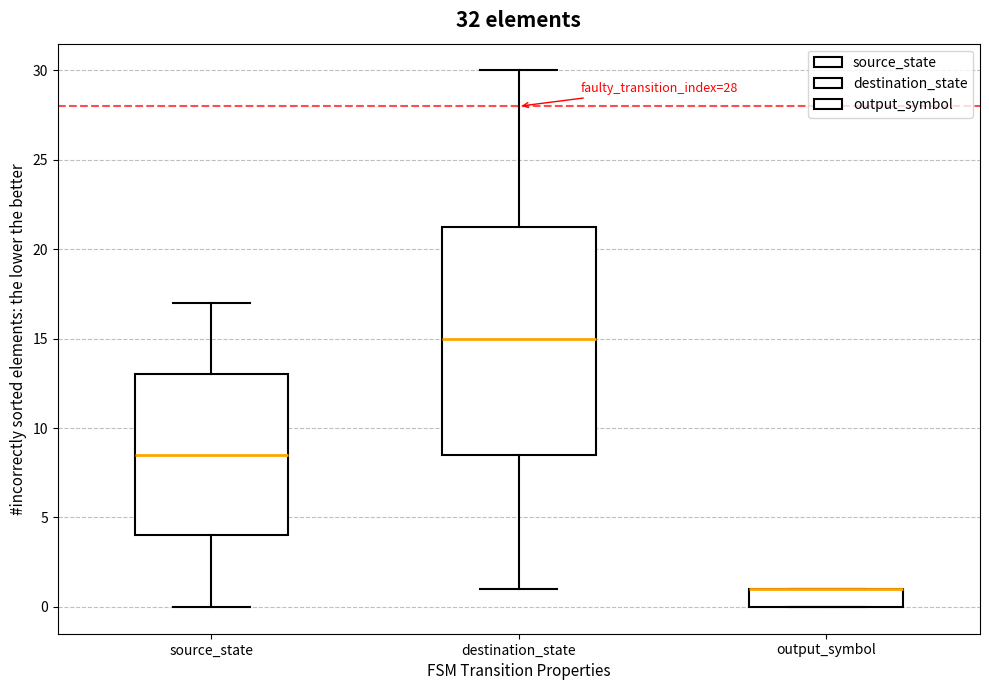

Reading left to right, transcribe this box plot: for each box, give where its median line is, the range the box spans, and where its two whiskers end, as read against the y-axis. The values are not printed on the chart, so give them approximately, as read against the axis.

source_state: median 8.5, box 4.0 to 13.0, whiskers 0.0 to 17.0
destination_state: median 15.0, box 8.5 to 21.5, whiskers 1.0 to 30.0
output_symbol: median 1.0 (drawn on the box's upper edge), box 0.0 to 1.0, whiskers 0.0 to 1.0